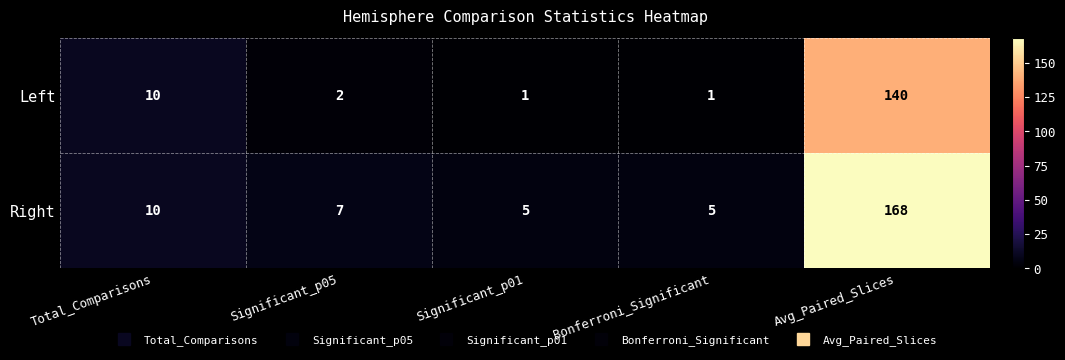

What is the difference between the maximum and minimum values in the Right series?

163